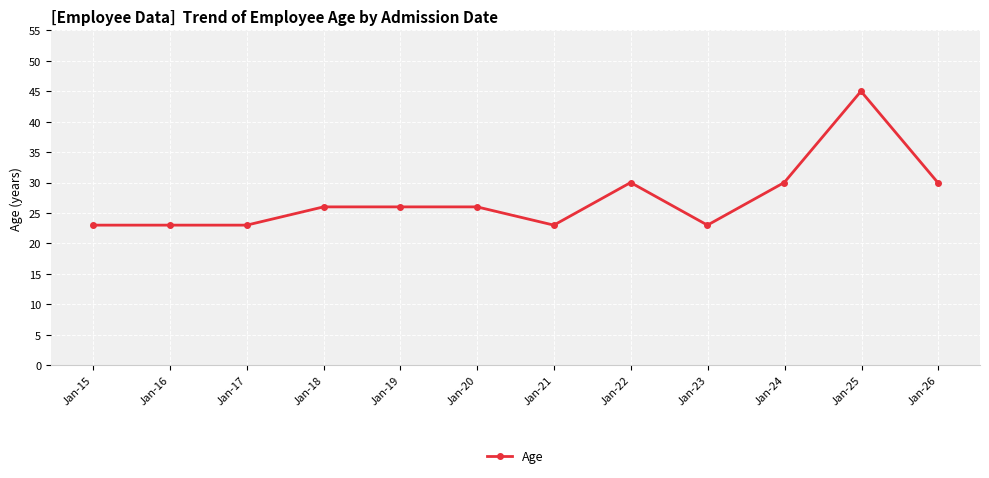

What is the maximum value shown in the chart?

45